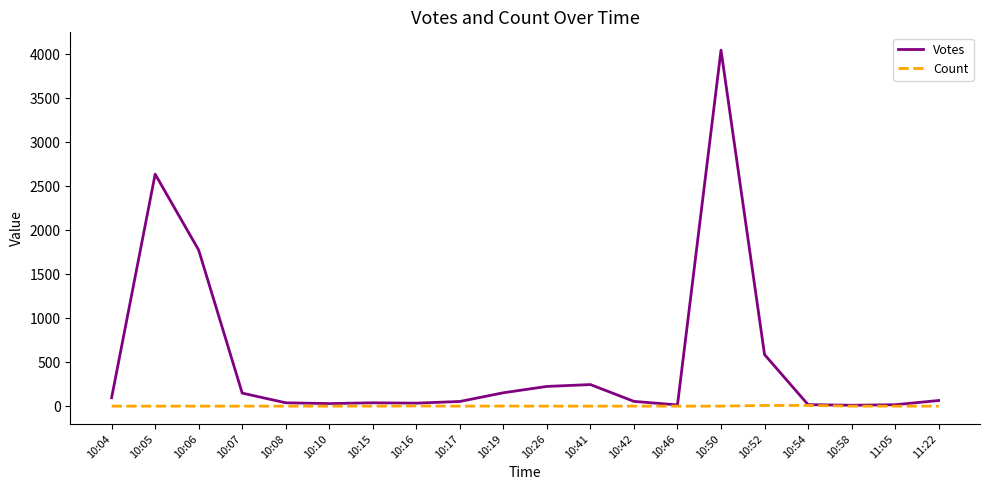

The value of Votes at 10:06 is 778. True or false?

False